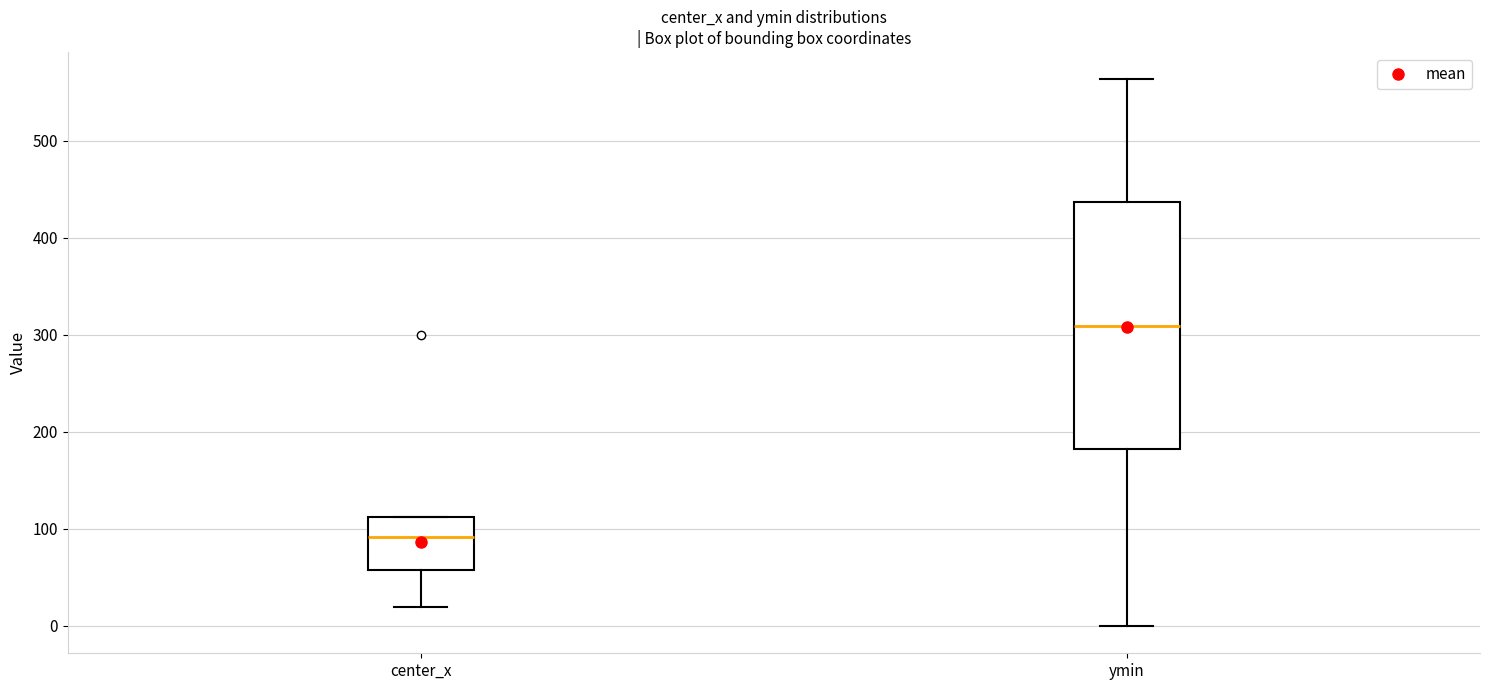

Which box is the tallest, from its lower edge to its upper edge?

ymin